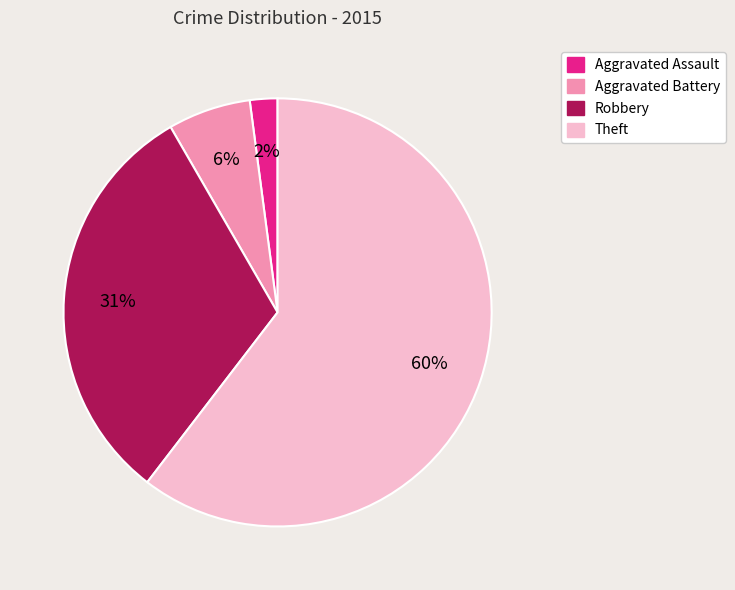

To the nearest percent, what percentage of the pie is Robbery?

31%